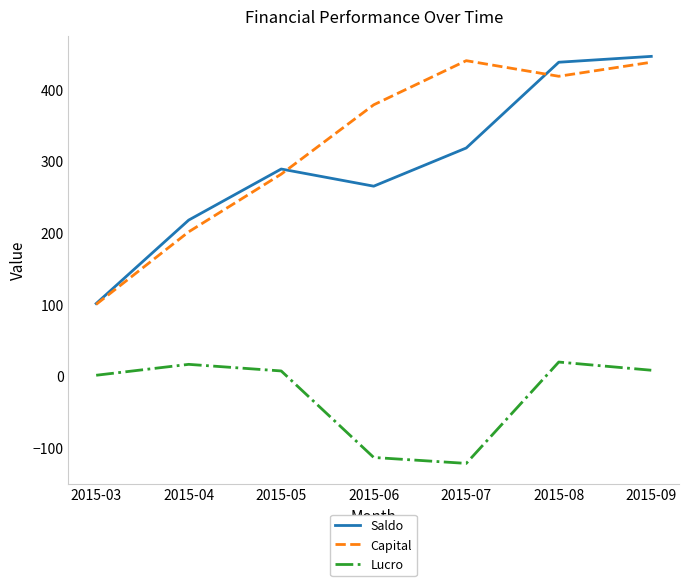

Does the chart have visible grid lines?

No